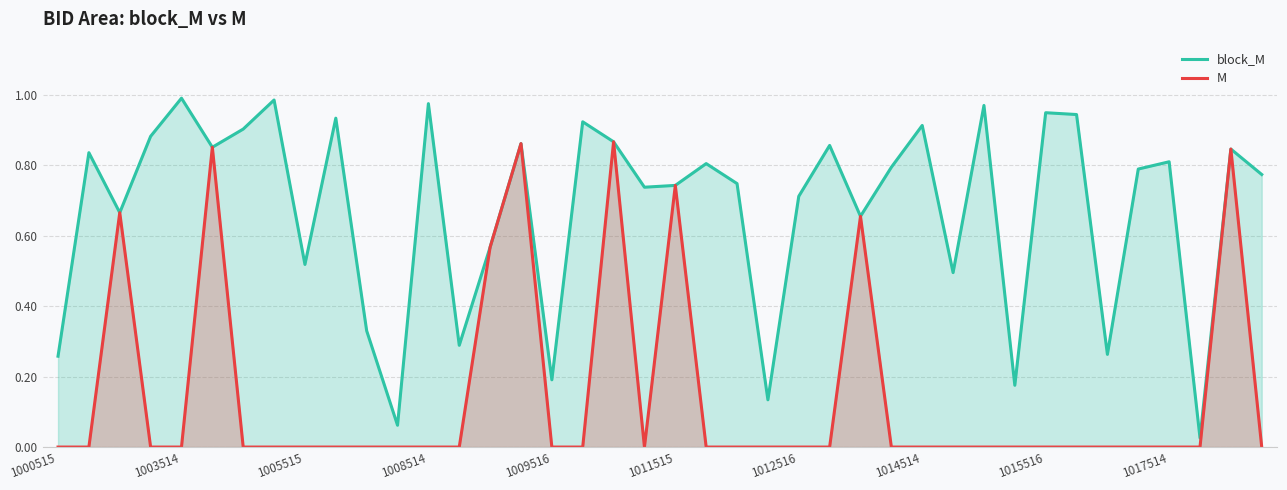

What is the maximum value for M?

0.9